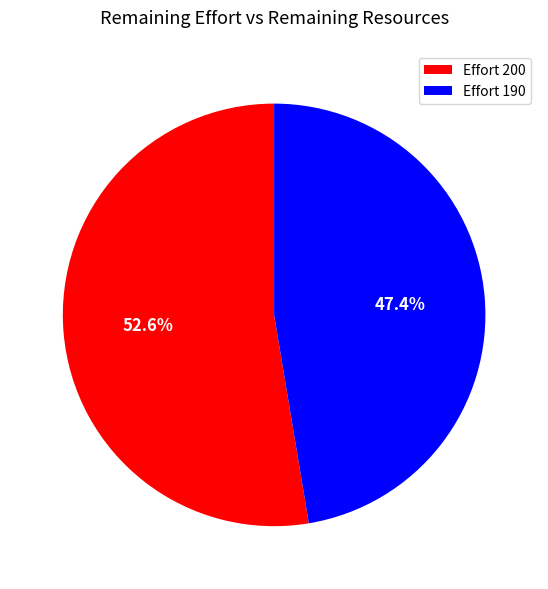

How many slices are in this pie chart?

2